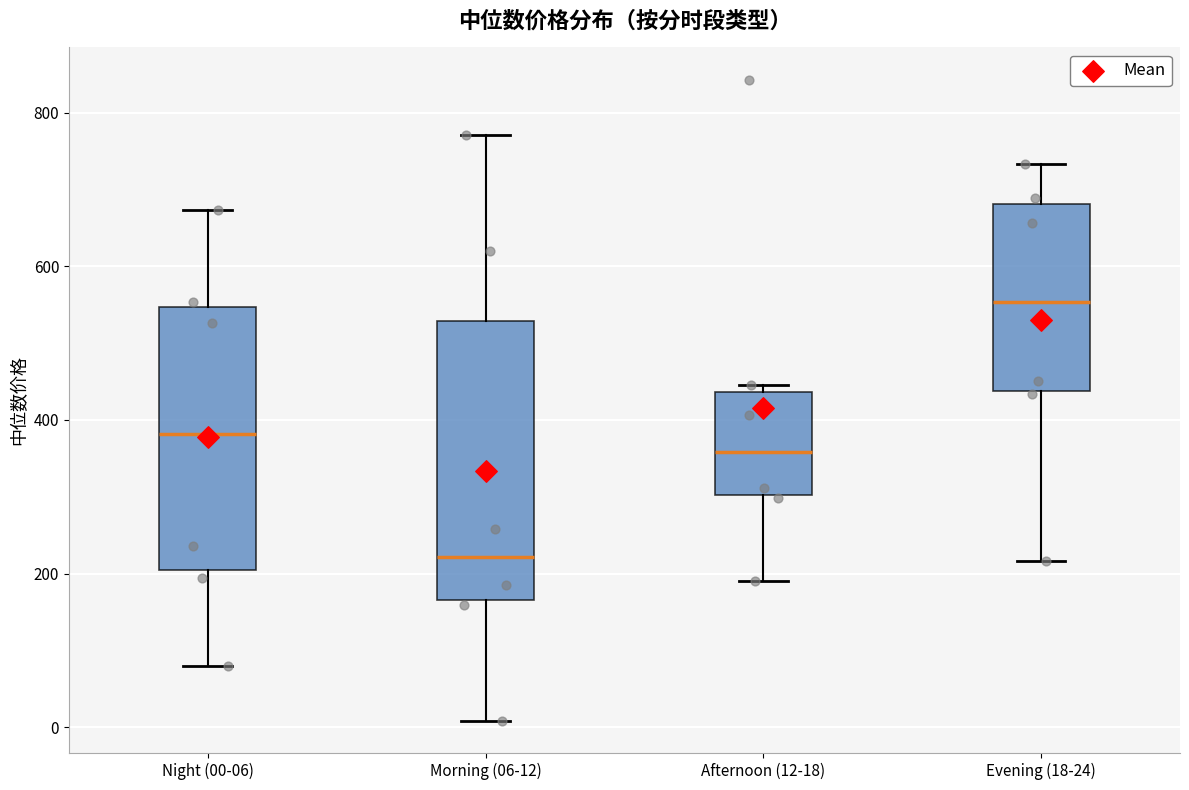

Reading left to right, transcribe this box plot: for each box, give where its median line is, the range the box spans, and where its two whiskers end, as read against the y-axis. The values are not printed on the chart, so give them approximately, as read against the axis.

Night (00-06): median 380, box 200 to 540, whiskers 80 to 680
Morning (06-12): median 220, box 160 to 520, whiskers 0 to 780
Afternoon (12-18): median 360, box 300 to 440, whiskers 200 to 440 (just above the box's upper edge)
Evening (18-24): median 560, box 440 to 680, whiskers 220 to 740